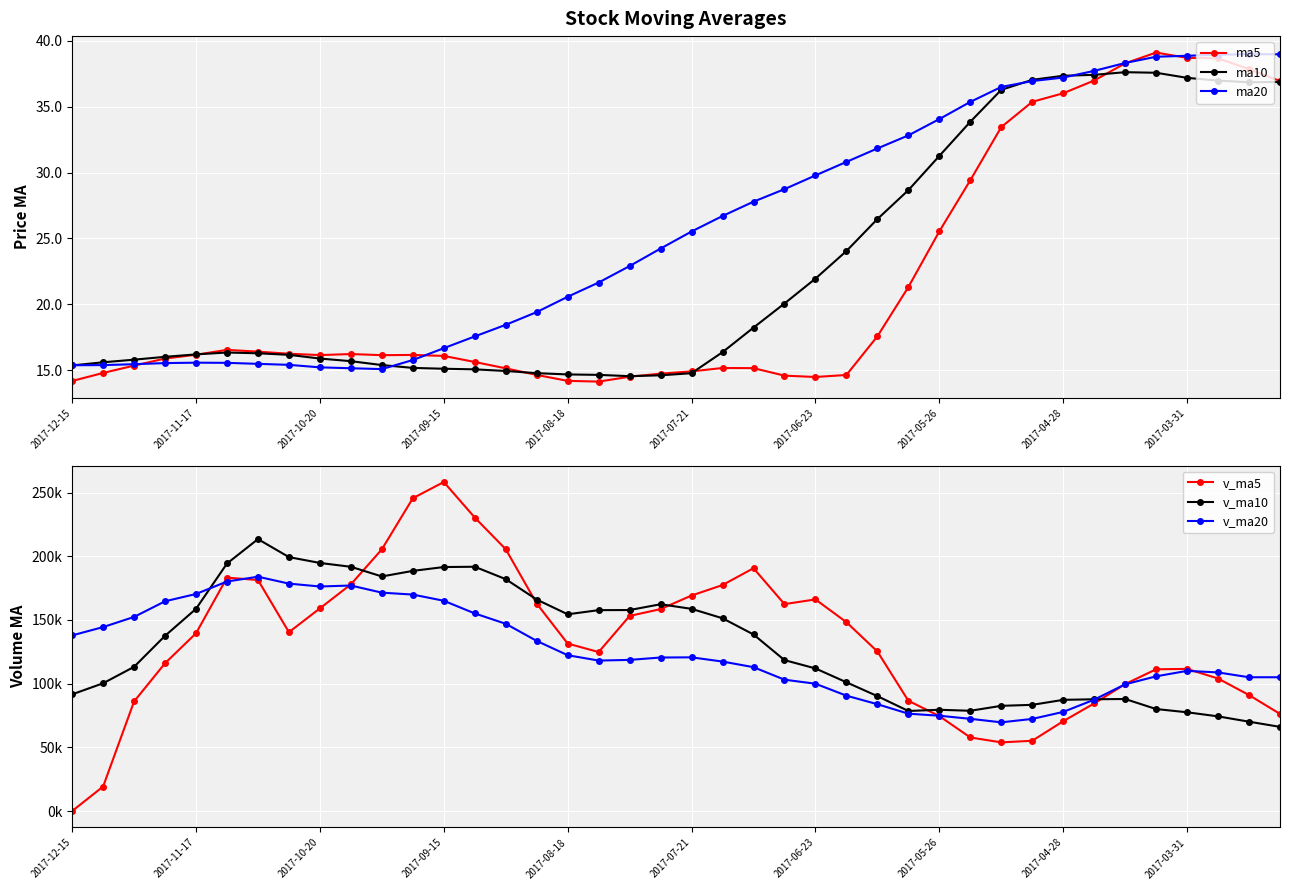

The value of ma20 at 2017-03-31 is 57.0. True or false?

False